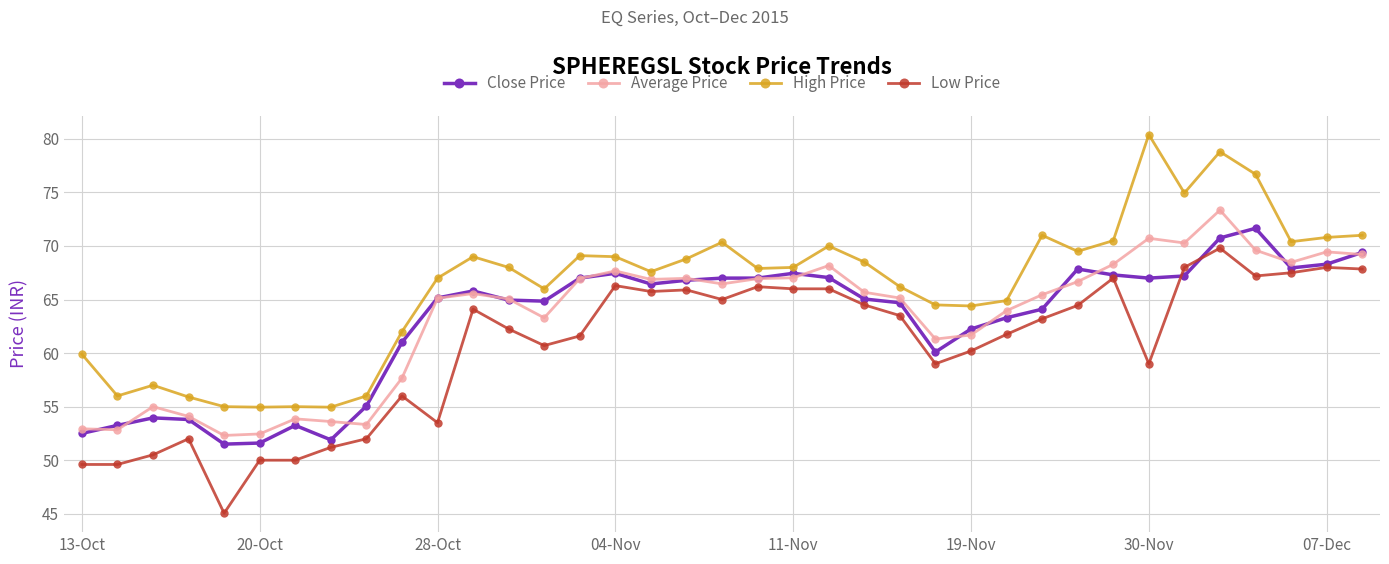

What is the maximum value shown in the chart?

80.4